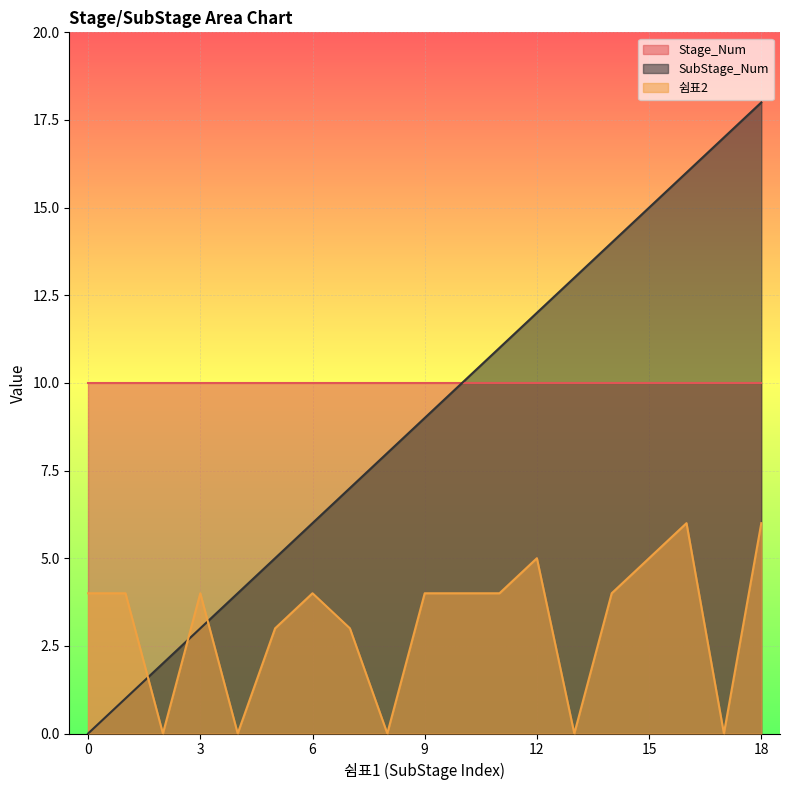

How many distinct data groups are displayed?

3